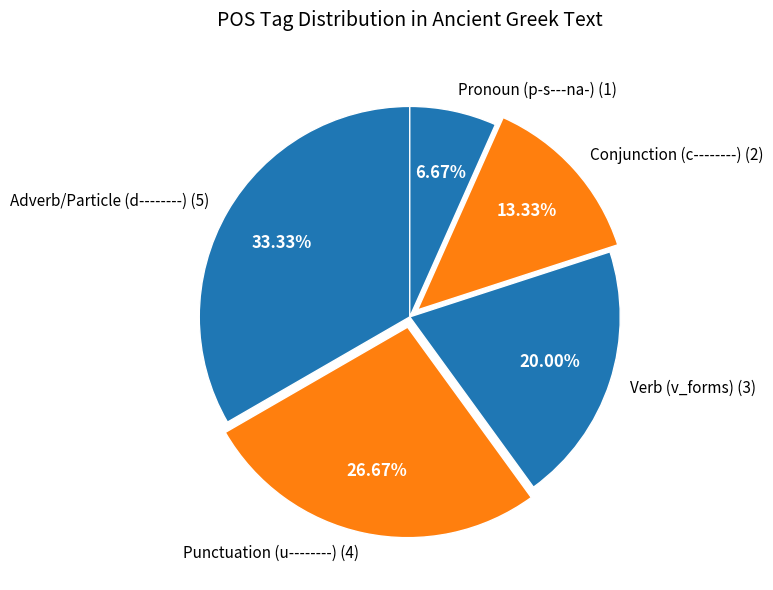

Is there any slice that represents more than half of the pie?

No